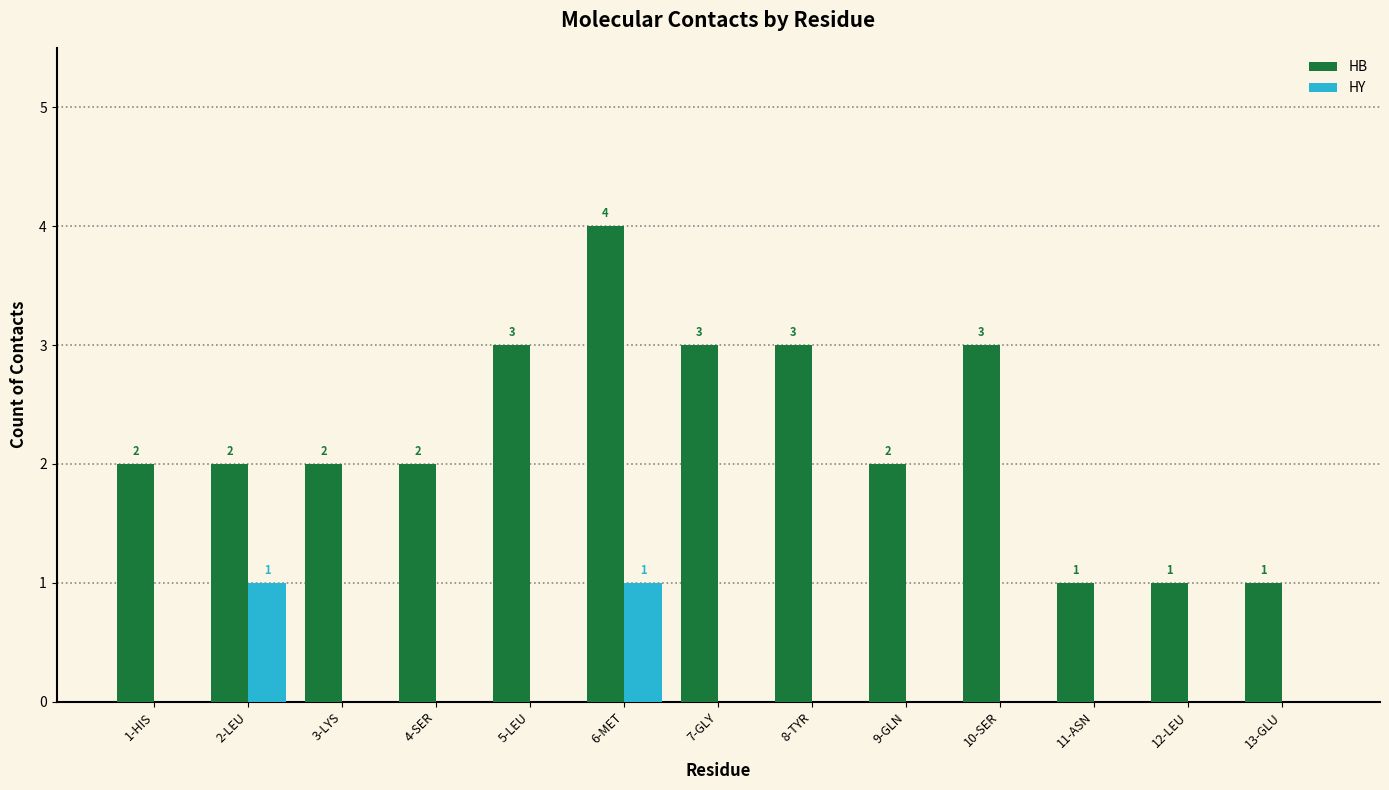

Which series has the largest total across all categories?

HB